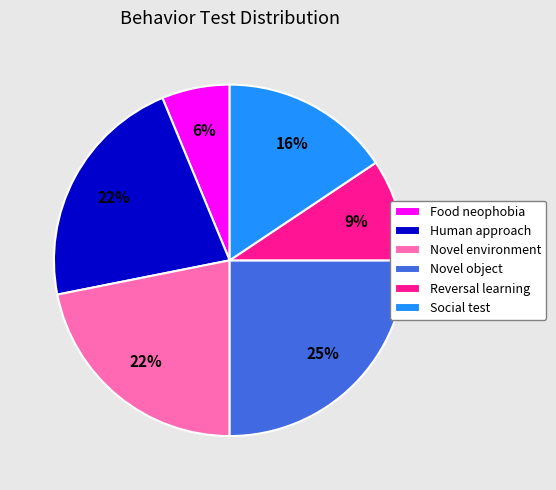

Is it true that Food neophobia is 1% of the pie?

False